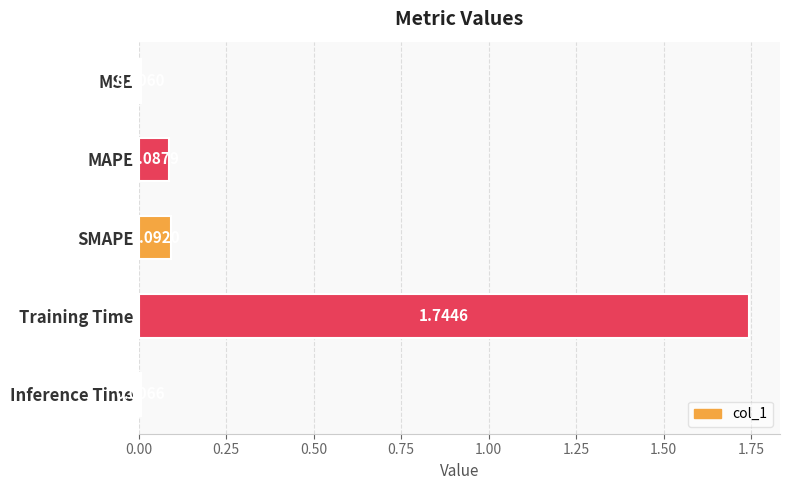

Rank the categories by value from highest to lowest.

Training Time, SMAPE, MAPE, Inference Time, MSE